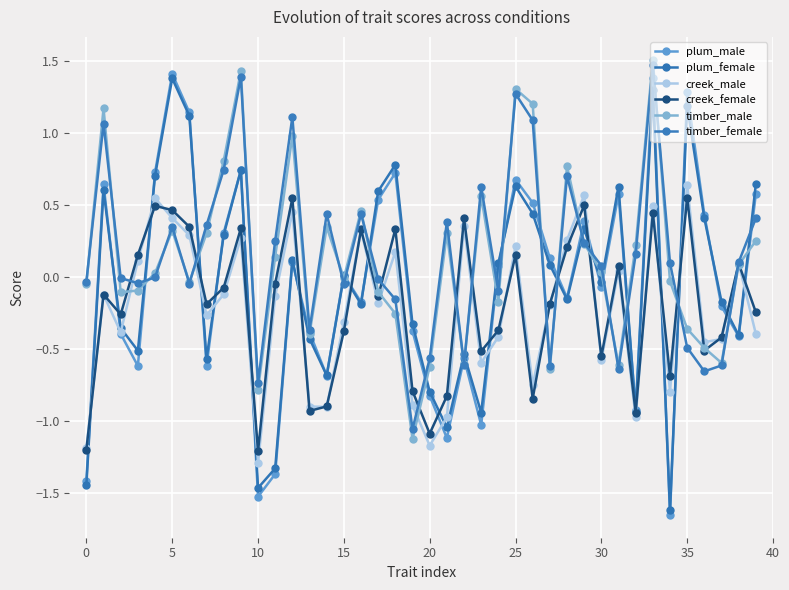

Reading left to right, transcribe all the data shown in this chart.

plum_male: -1.4	0.6	-0.4	-0.6	0.7	1.4	1.1	-0.6	0.3	0.7	-1.5	-1.4	0.1	-0.4	-0.7	0.0	-0.2	0.5	0.7	-0.4	-0.8	-1.1	-0.6	-1.0	0.1	0.7	0.5	0.1	-0.1	0.4	-0.1	0.6	-0.9	1.4	-1.7	1.3	0.4	-0.2	-0.4	0.6
plum_female: -1.4	0.6	-0.4	-0.5	0.7	1.4	1.1	-0.6	0.3	0.7	-1.5	-1.3	0.1	-0.4	-0.7	0.0	-0.2	0.6	0.8	-0.3	-0.8	-1.0	-0.5	-0.9	0.1	0.6	0.4	0.1	-0.2	0.3	-0.0	0.6	-0.9	1.3	-1.6	1.2	0.4	-0.2	-0.4	0.6
creek_male: -1.2	-0.1	-0.4	0.1	0.5	0.4	0.3	-0.3	-0.1	0.3	-1.3	-0.1	0.5	-0.9	-0.9	-0.3	0.3	-0.2	0.2	-0.9	-1.2	-1.0	0.4	-0.6	-0.4	0.2	-0.8	-0.2	0.3	0.6	-0.6	0.0	-1.0	0.5	-0.8	0.6	-0.5	-0.4	0.1	-0.4
creek_female: -1.2	-0.1	-0.3	0.2	0.5	0.5	0.3	-0.2	-0.1	0.3	-1.2	-0.0	0.5	-0.9	-0.9	-0.4	0.3	-0.1	0.3	-0.8	-1.1	-0.8	0.4	-0.5	-0.4	0.2	-0.8	-0.2	0.2	0.5	-0.6	0.1	-0.9	0.4	-0.7	0.6	-0.5	-0.4	0.1	-0.2
timber_male: -0.0	1.2	-0.1	-0.1	0.0	0.3	-0.0	0.3	0.8	1.4	-0.8	0.1	1.0	-0.4	0.3	-0.0	0.5	-0.1	-0.3	-1.1	-0.6	0.3	-0.6	0.6	-0.2	1.3	1.2	-0.6	0.8	0.2	0.0	-0.6	0.2	1.5	-0.0	-0.4	-0.5	-0.6	0.1	0.3
timber_female: -0.0	1.1	-0.0	-0.0	-0.0	0.3	-0.0	0.4	0.7	1.4	-0.7	0.3	1.1	-0.4	0.4	-0.0	0.4	-0.0	-0.2	-1.1	-0.6	0.4	-0.6	0.6	-0.1	1.3	1.1	-0.6	0.7	0.2	0.1	-0.6	0.2	1.5	0.1	-0.5	-0.7	-0.6	0.1	0.4